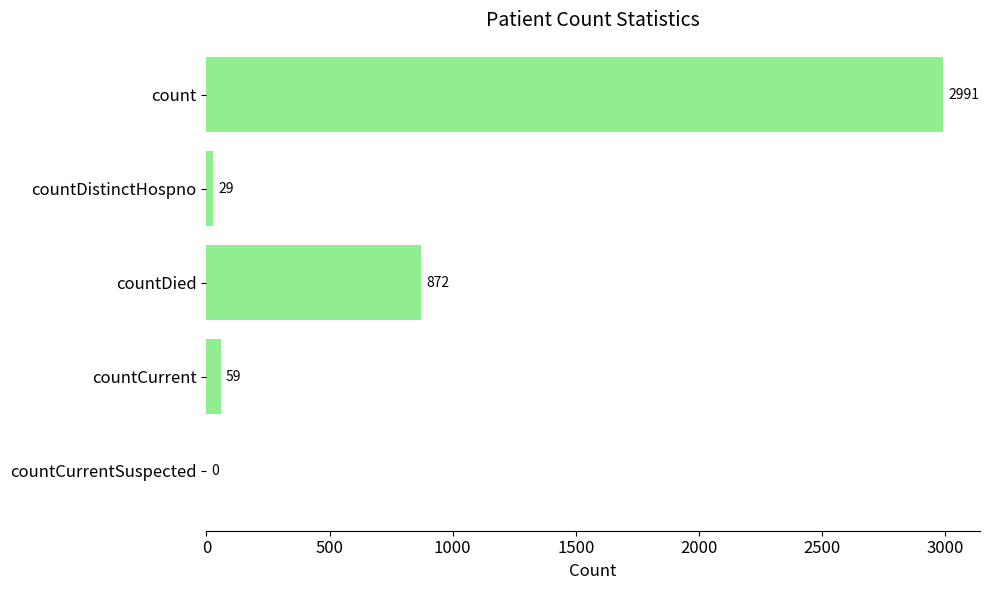

Which has a higher value, countDied or countDistinctHospno?

countDied